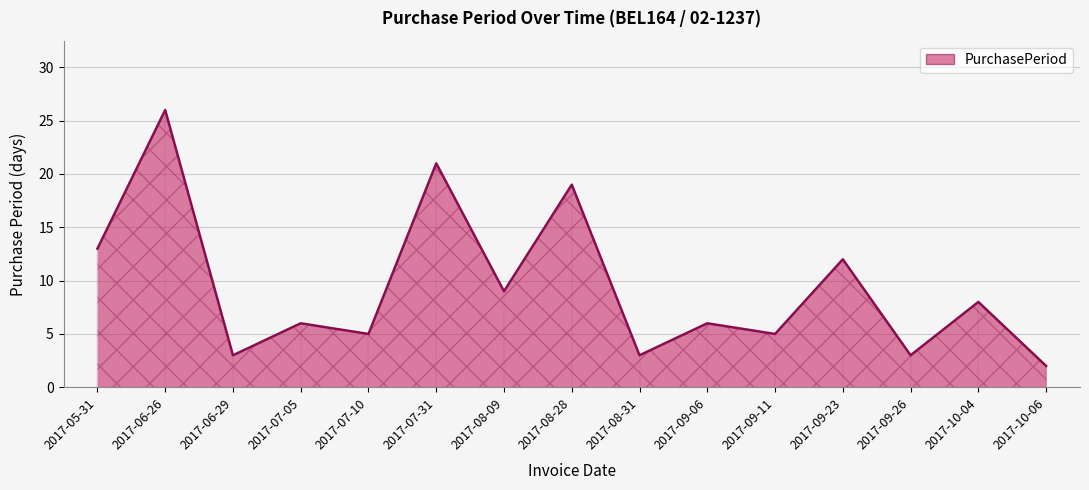

Reading right to left, extract all data points from this chart.

2	8	3	12	5	6	3	19	9	21	5	6	3	26	13